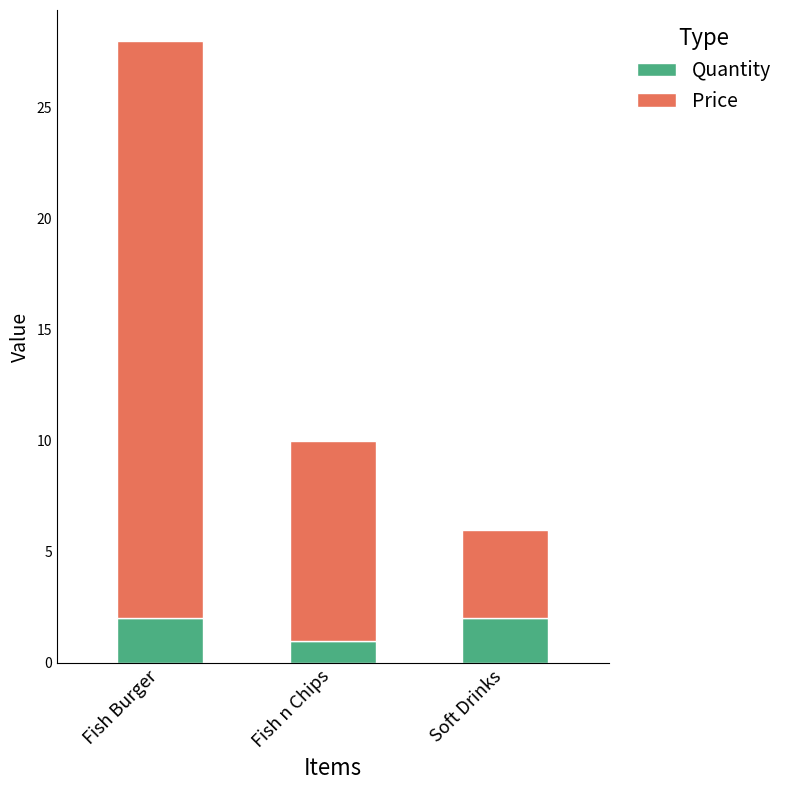

What is the lowest value of the Quantity series?

1.0